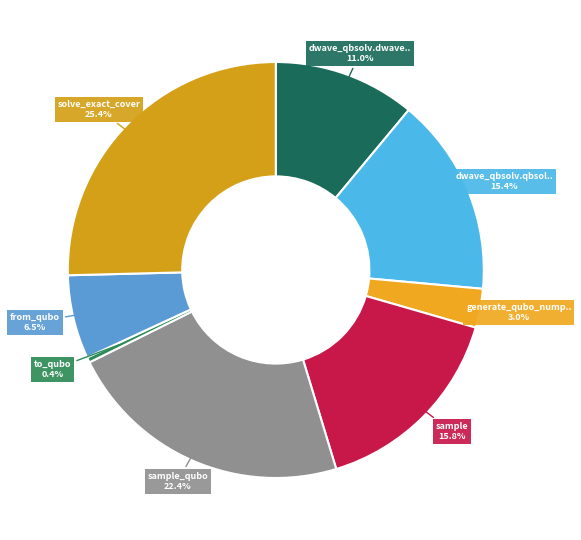

Count the number of slices in the pie.

8